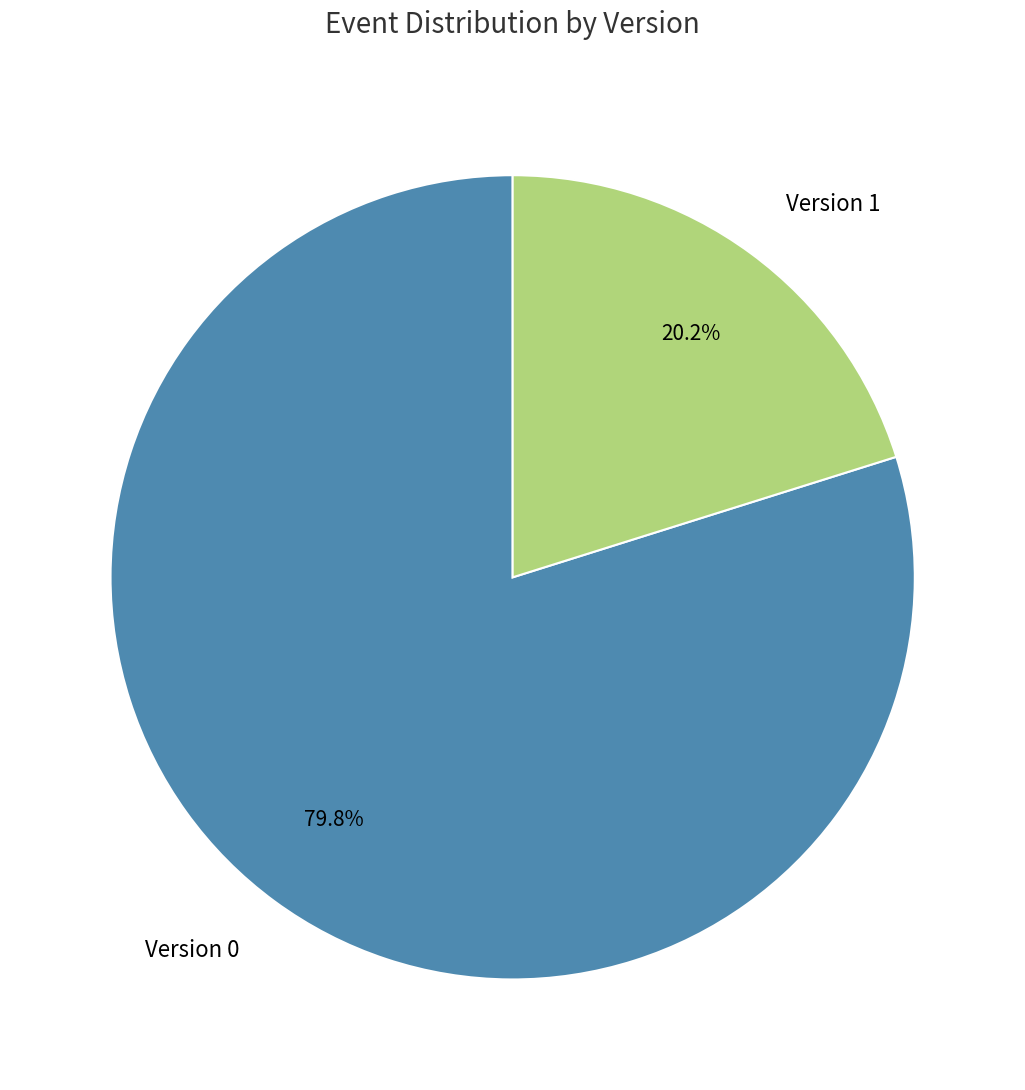

Between Version 0 and Version 1, which is larger?

Version 0